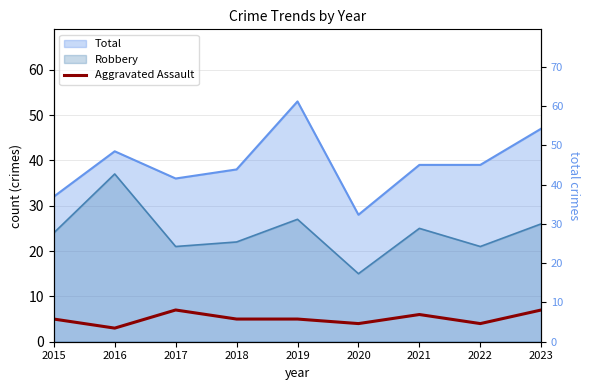

What is the minimum value shown in the chart?

3